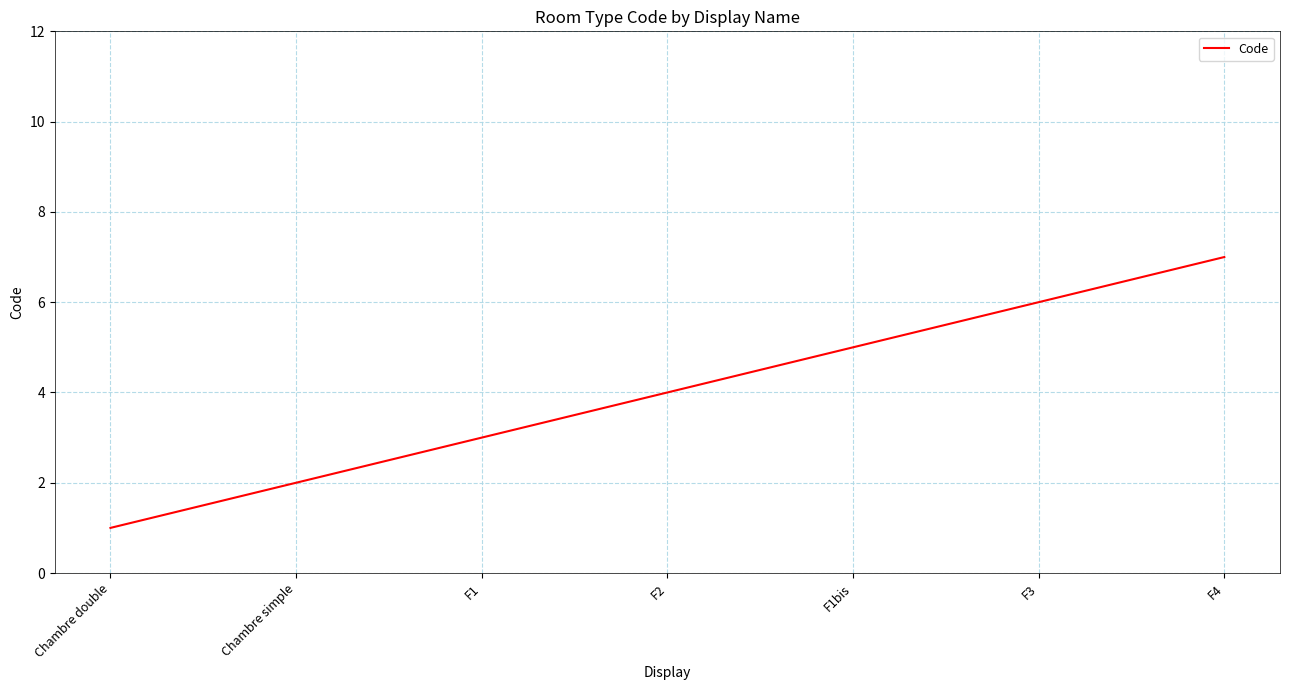

What is the ratio of the value at Chambre simple to the value at F1?

0.7